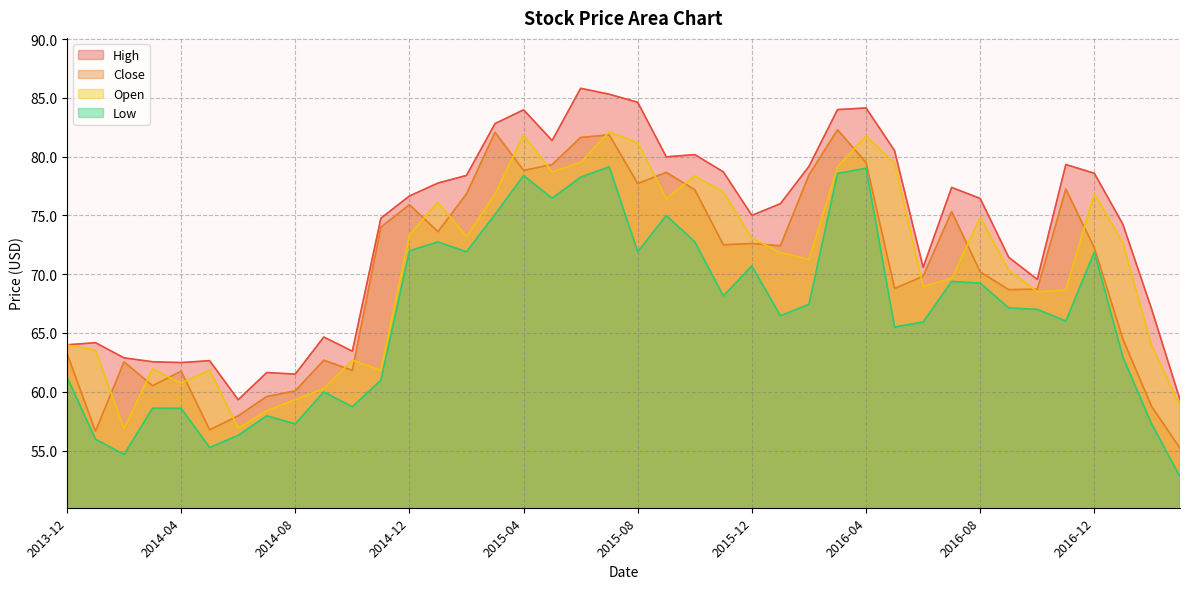

True or false: High has more than 0 interior local peaks.

True